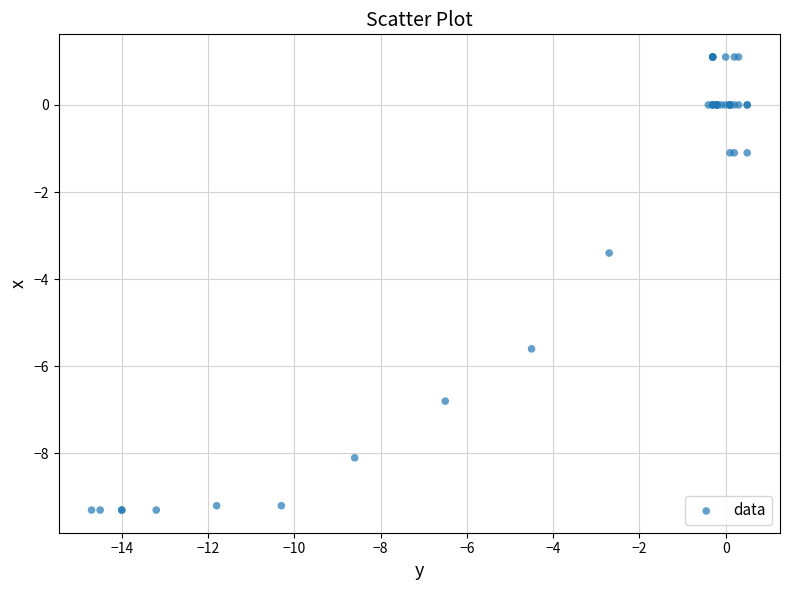

What Y value in the scatter plot is closest to -4?

-3.4